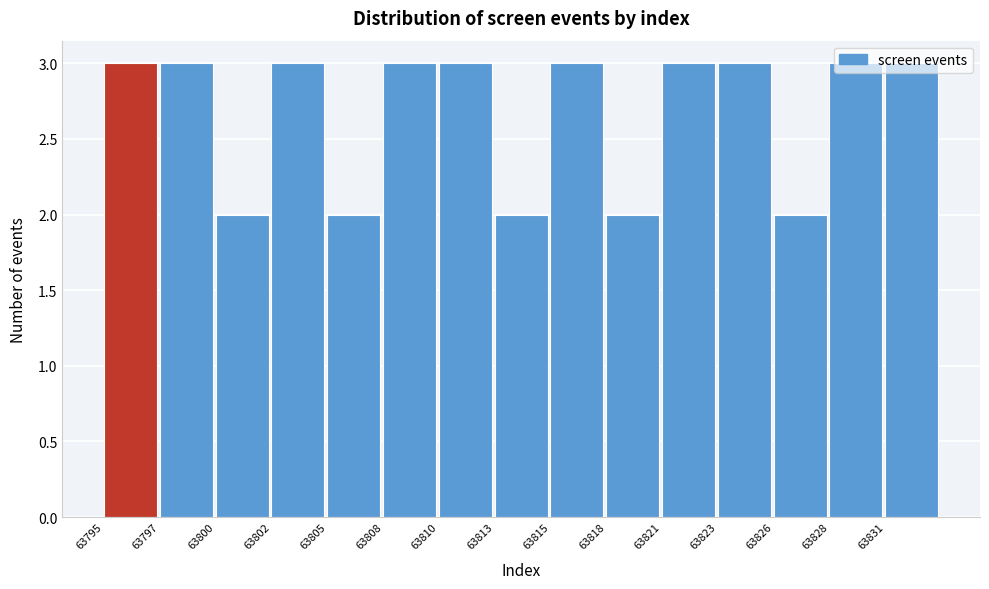

What is the value of the 1st bar from the left?

3